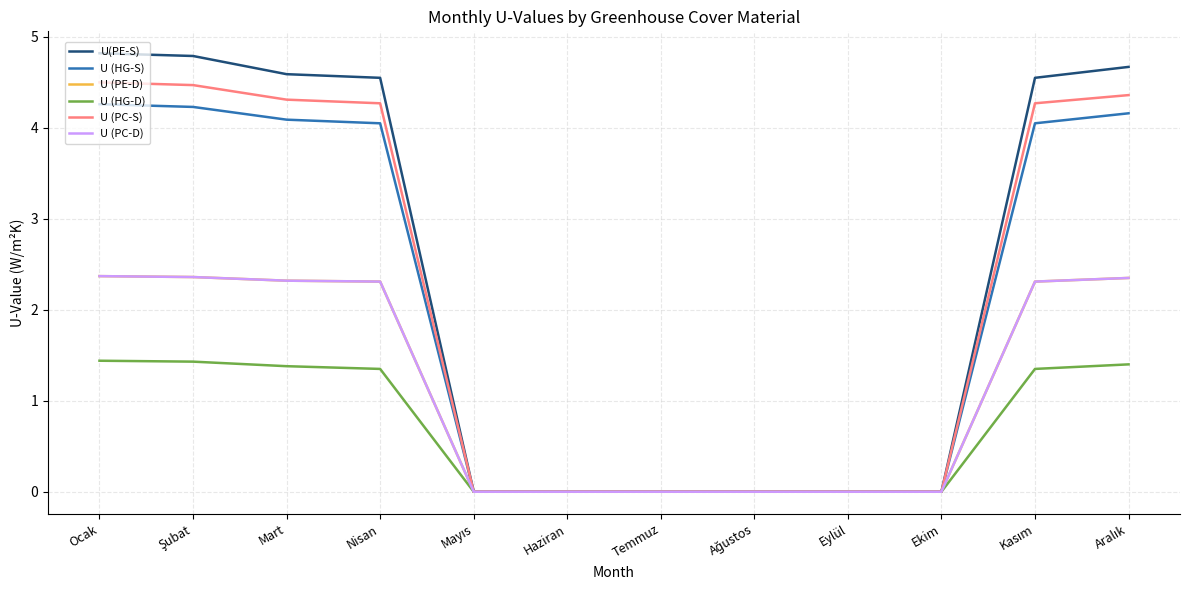

Reading left to right, transcribe all the data shown in this chart.

U(PE-S): Ocak=4.8	Şubat=4.8	Mart=4.6	Nisan=4.5	Mayıs=0.0	Haziran=0.0	Temmuz=0.0	Ağustos=0.0	Eylül=0.0	Ekim=0.0	Kasım=4.5	Aralık=4.7
U (HG-S): Ocak=4.3	Şubat=4.2	Mart=4.1	Nisan=4.0	Mayıs=0.0	Haziran=0.0	Temmuz=0.0	Ağustos=0.0	Eylül=0.0	Ekim=0.0	Kasım=4.0	Aralık=4.2
U (PE-D): Ocak=2.4	Şubat=2.4	Mart=2.3	Nisan=2.3	Mayıs=0.0	Haziran=0.0	Temmuz=0.0	Ağustos=0.0	Eylül=0.0	Ekim=0.0	Kasım=2.3	Aralık=2.4
U (HG-D): Ocak=1.4	Şubat=1.4	Mart=1.4	Nisan=1.4	Mayıs=0.0	Haziran=0.0	Temmuz=0.0	Ağustos=0.0	Eylül=0.0	Ekim=0.0	Kasım=1.4	Aralık=1.4
U (PC-S): Ocak=4.5	Şubat=4.5	Mart=4.3	Nisan=4.3	Mayıs=0.0	Haziran=0.0	Temmuz=0.0	Ağustos=0.0	Eylül=0.0	Ekim=0.0	Kasım=4.3	Aralık=4.4
U (PC-D): Ocak=2.4	Şubat=2.4	Mart=2.3	Nisan=2.3	Mayıs=0.0	Haziran=0.0	Temmuz=0.0	Ağustos=0.0	Eylül=0.0	Ekim=0.0	Kasım=2.3	Aralık=2.4